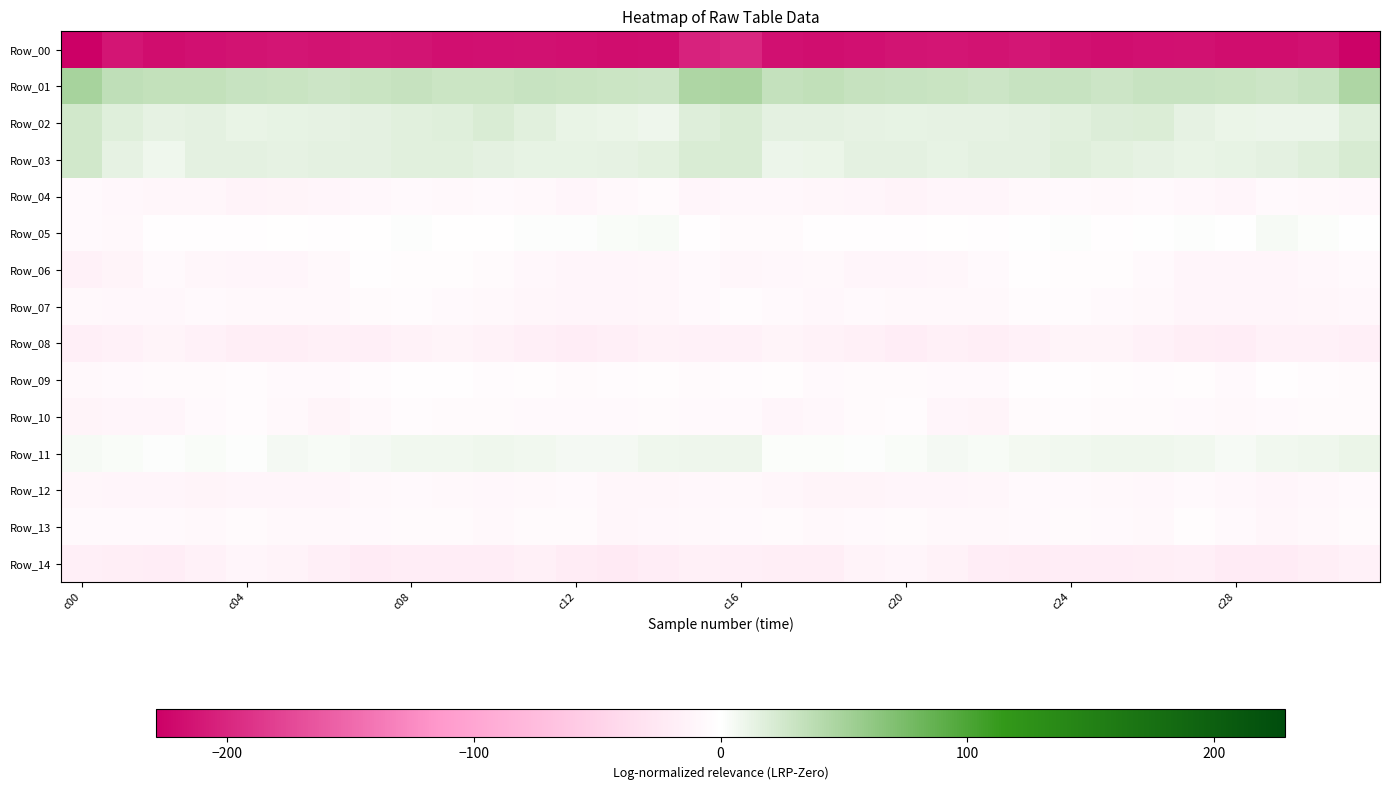

What is the minimum value shown in the chart?

-228.8